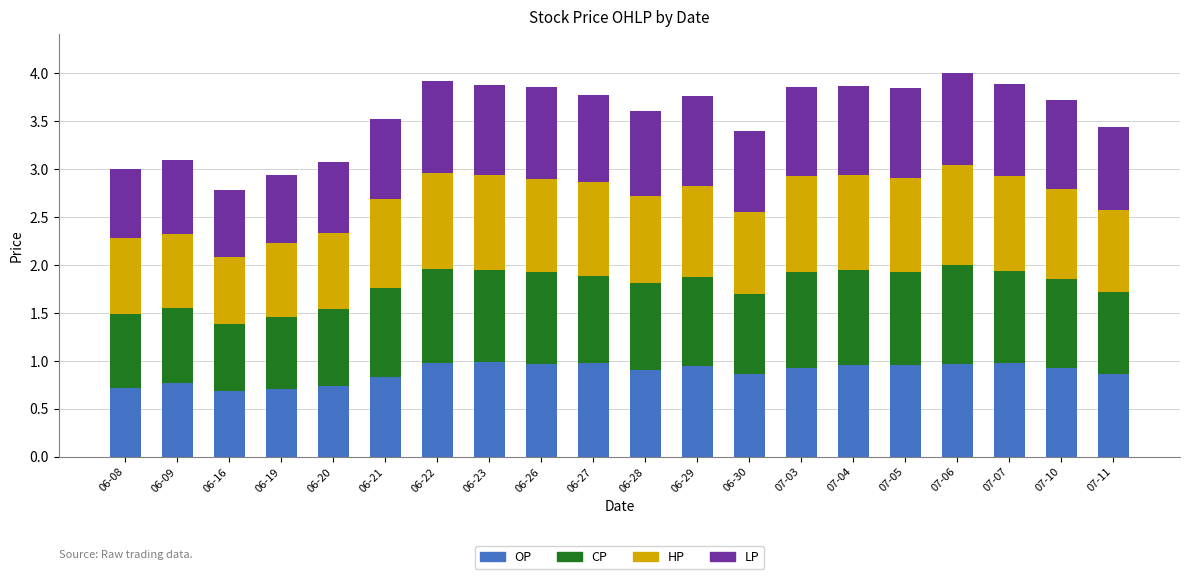

What is the total value across all series at 07-04?

3.9